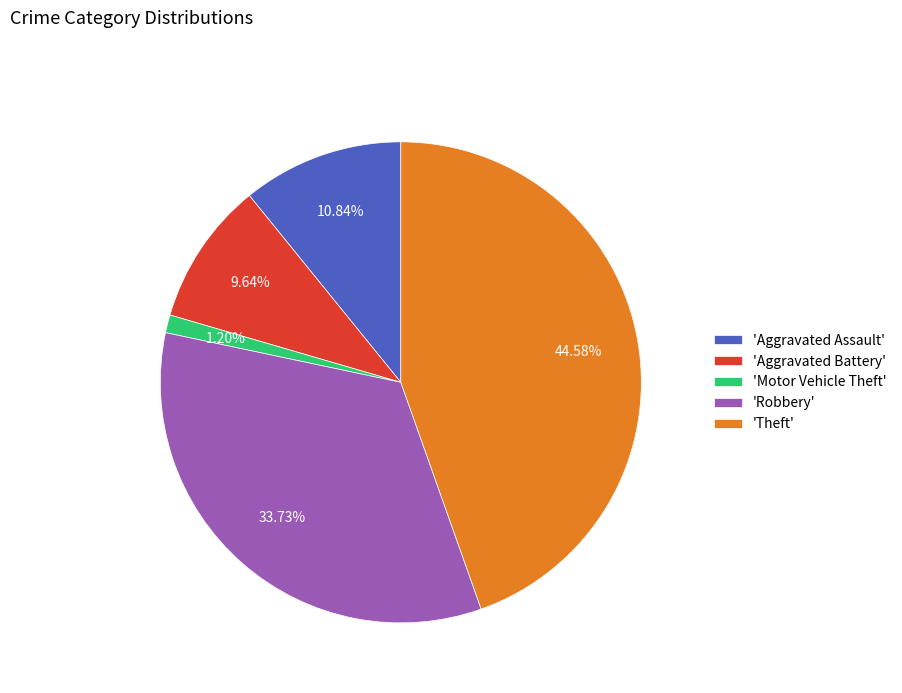

What is the ratio of the value at 'Aggravated Battery' to the value at 'Aggravated Assault'?

0.9